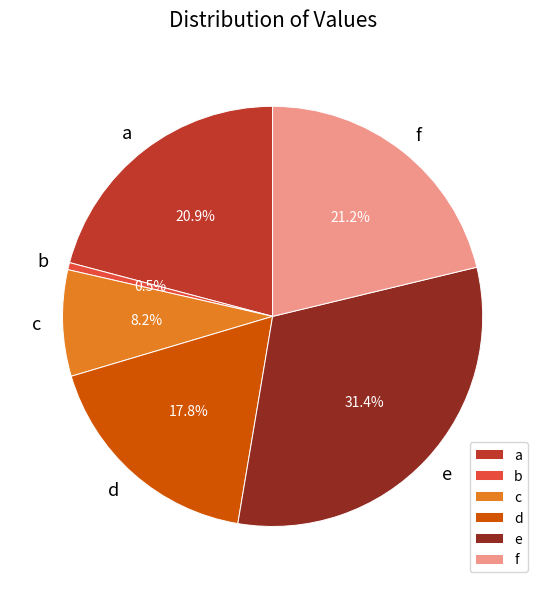

Combined, do e and c account for over 50%?

No